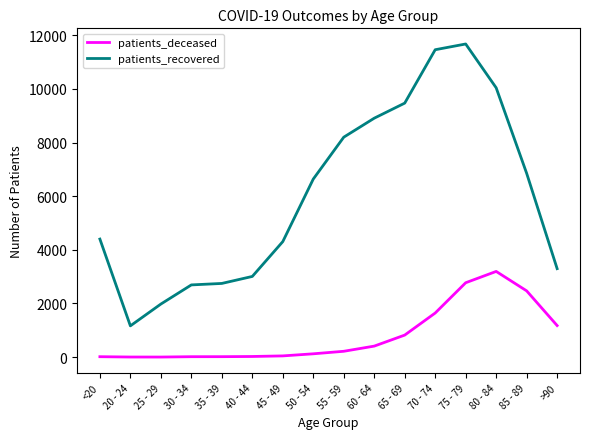

Which category has the highest value in the patients_recovered series?

75 - 79